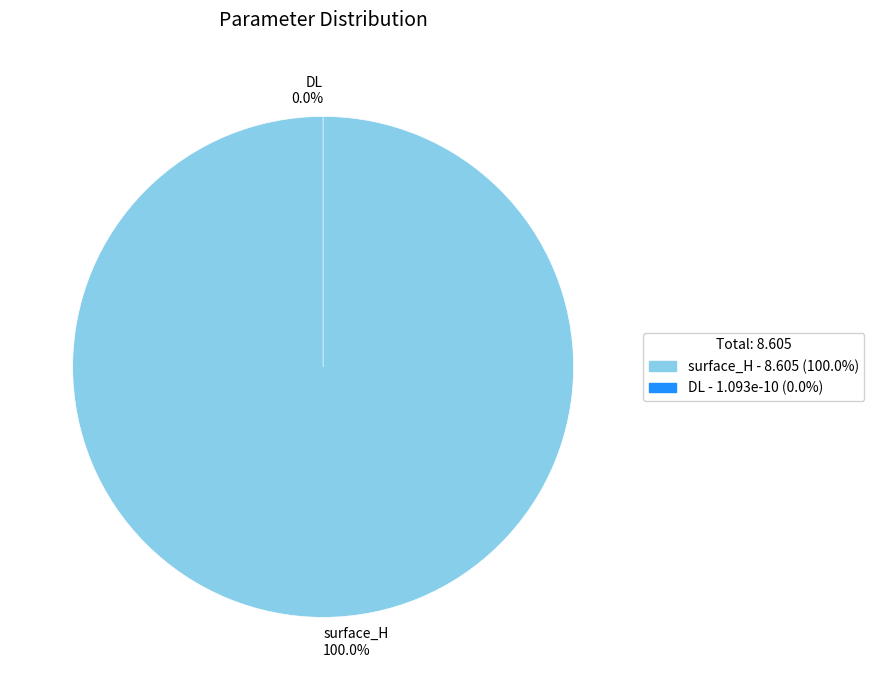

What is the largest slice in the pie chart?

surface_H